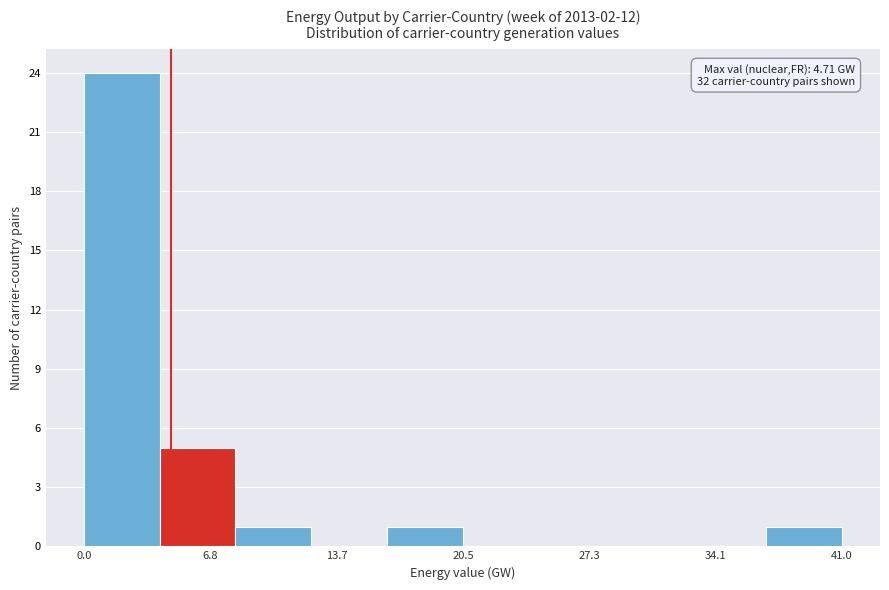

Which range on the x-axis has the tallest bar?

0 to 4